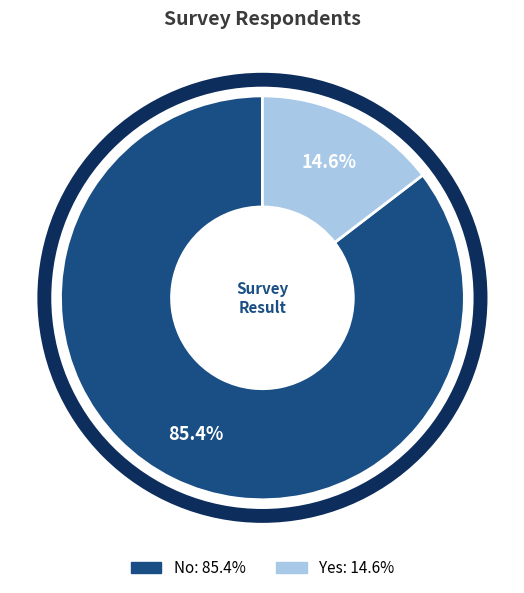

True or false: Yes accounts for 2% of the total.

False